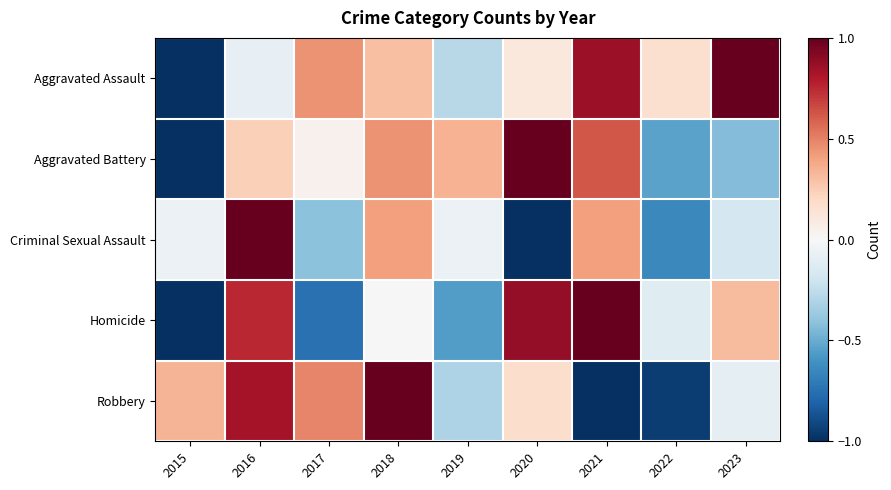

At how many categories does at least one series exceed 0?

9